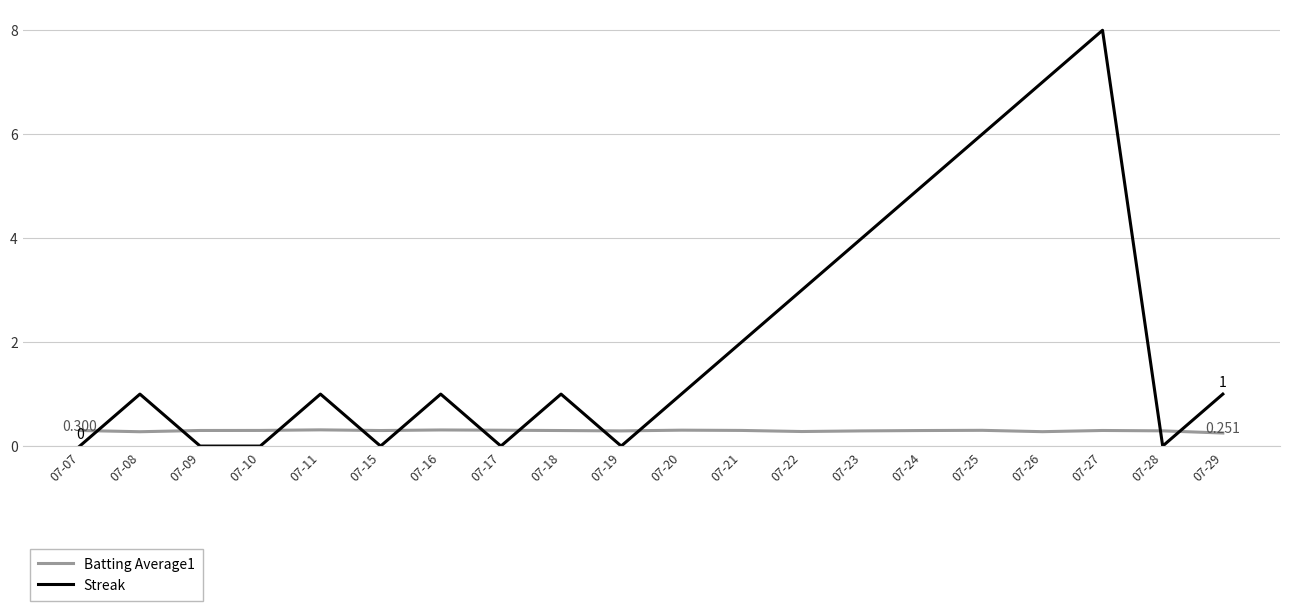

How many lines are shown in the chart?

2